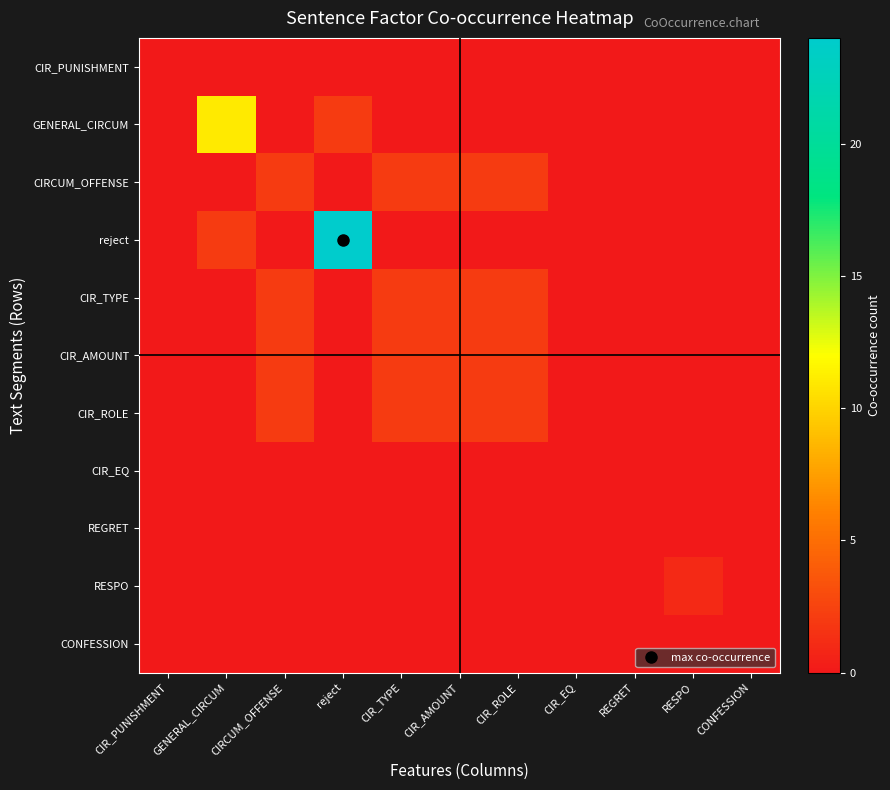

Which series changed the most between CIR_TYPE and RESPO?

CIRCUM_OFFENSE